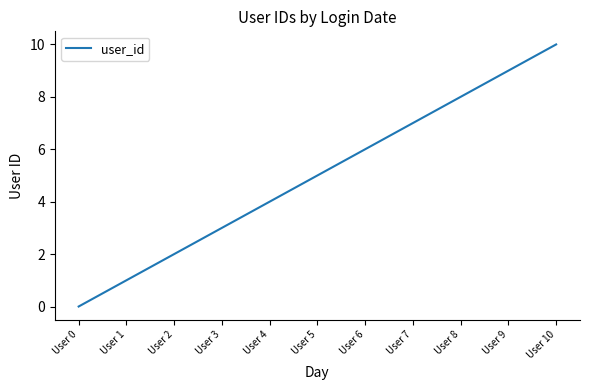

Does the chart display data point markers on the line(s)?

No